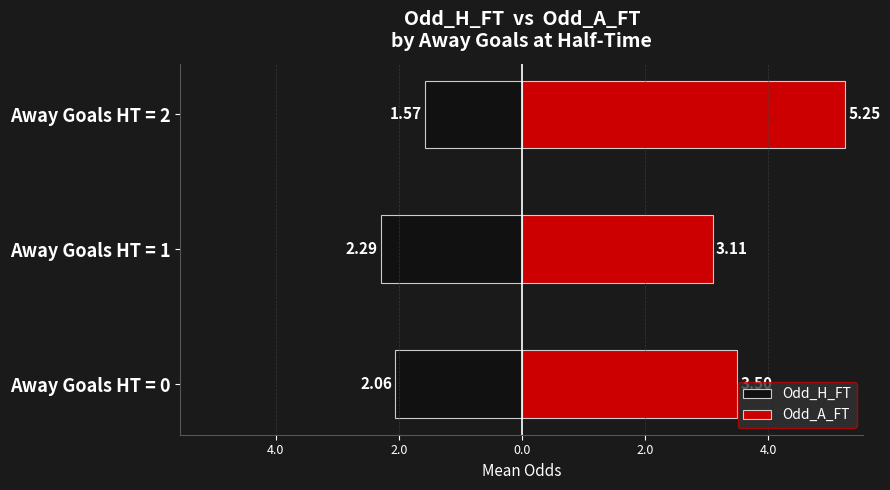

List the series in order of their peak value, highest first.

Odd_A_FT, Odd_H_FT